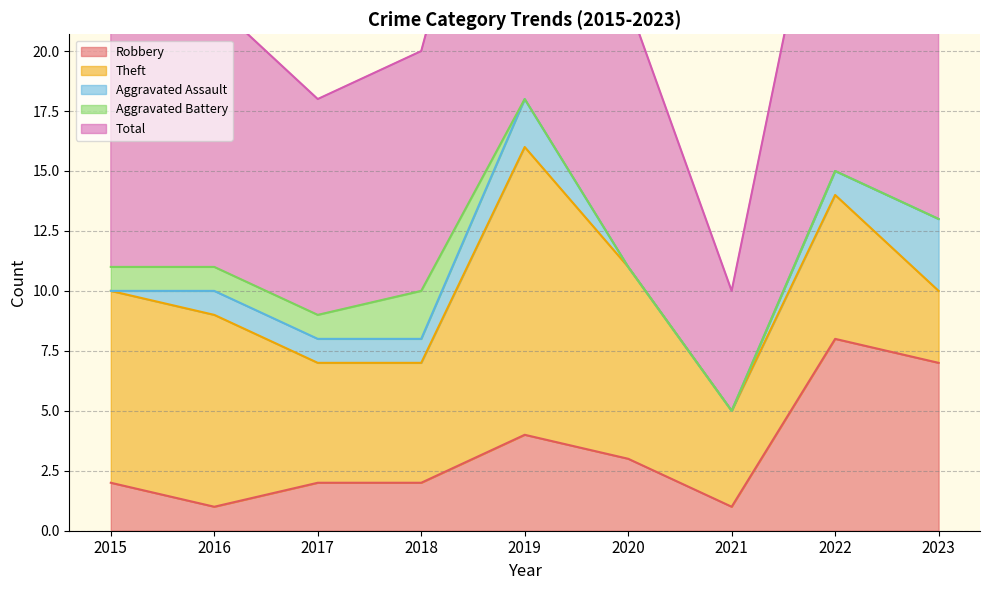

What is the maximum value for Robbery?

8